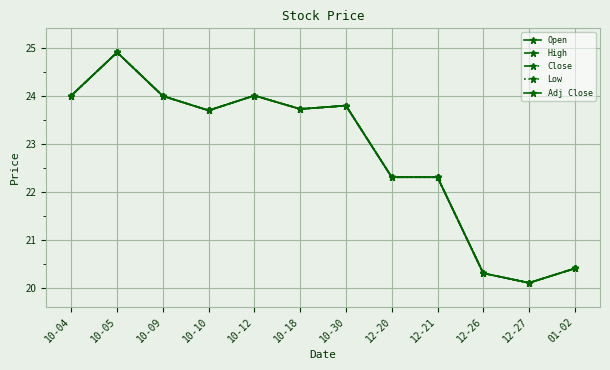

What is the sum of all Open values?

273.5